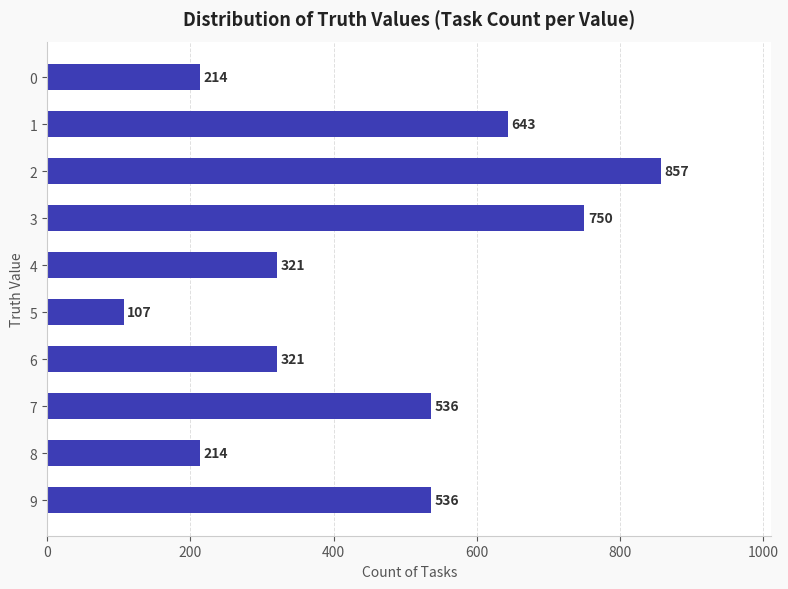

How many values are between 214 and 643?

7